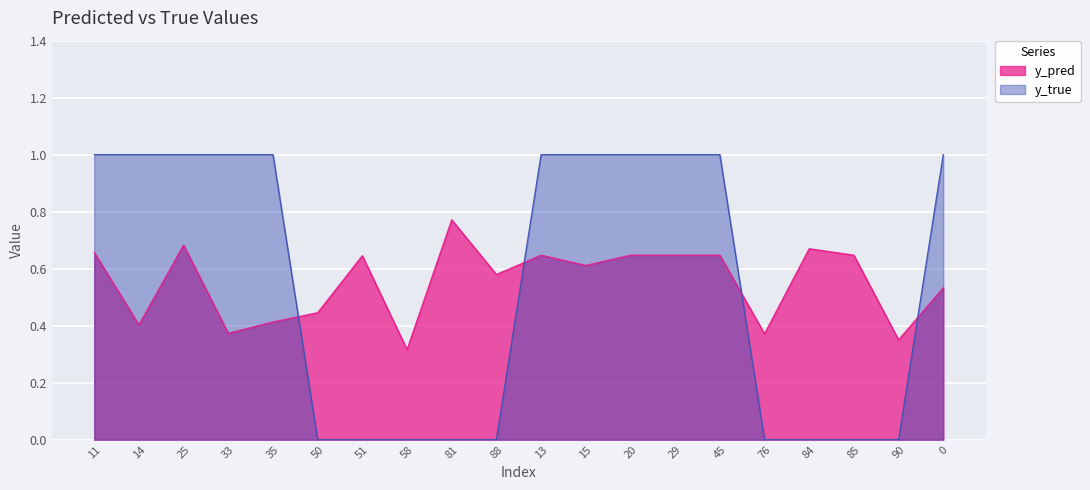

What is the difference between the highest and lowest values at 15?

0.4